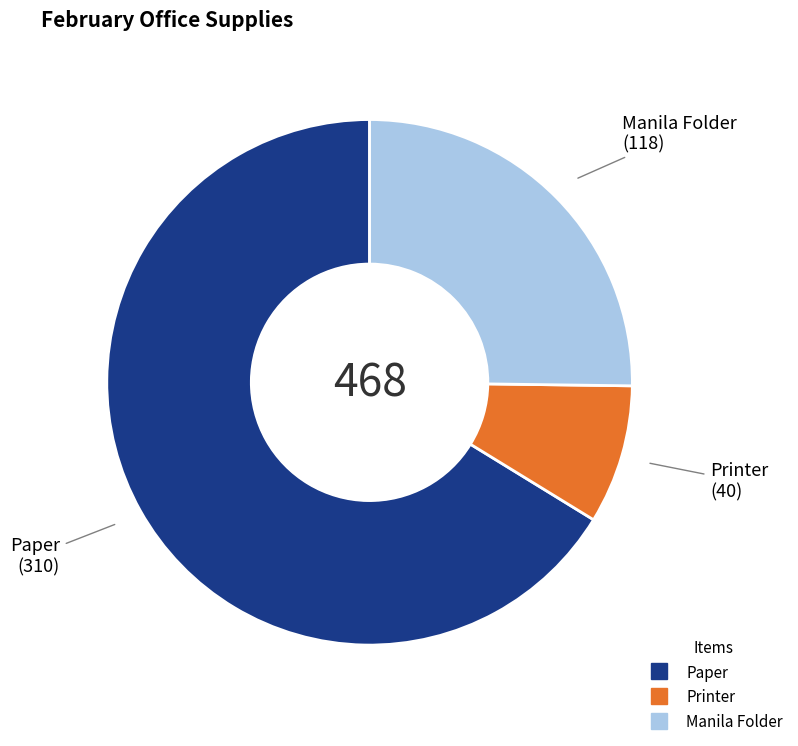

Which category accounts for the majority?

Paper